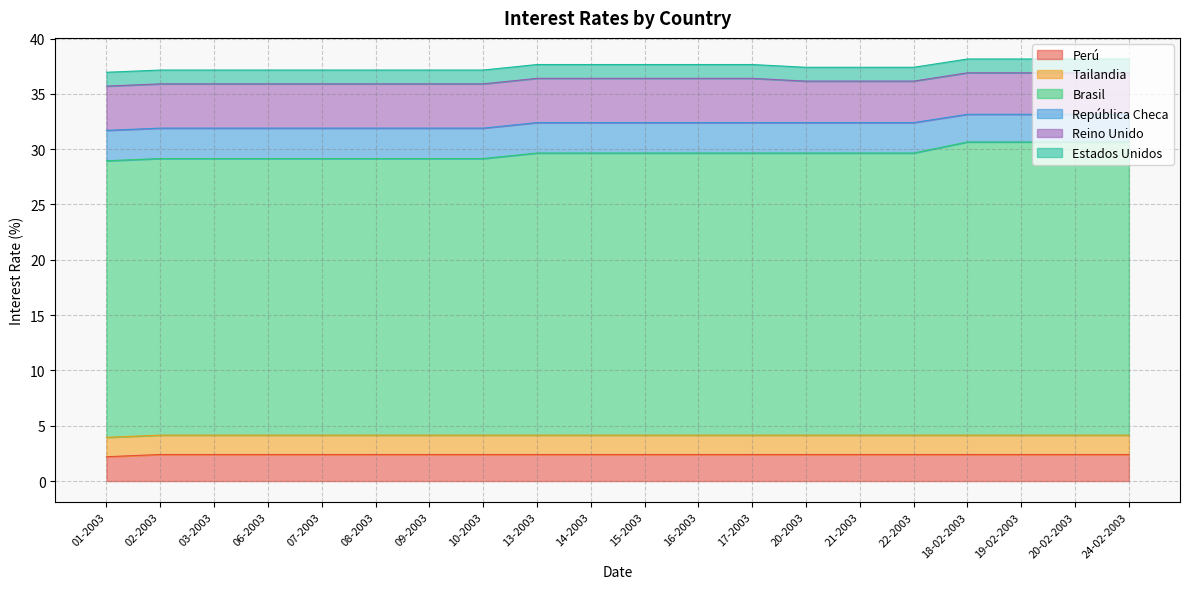

What is the label of the 2nd point from the right?

20-02-2003